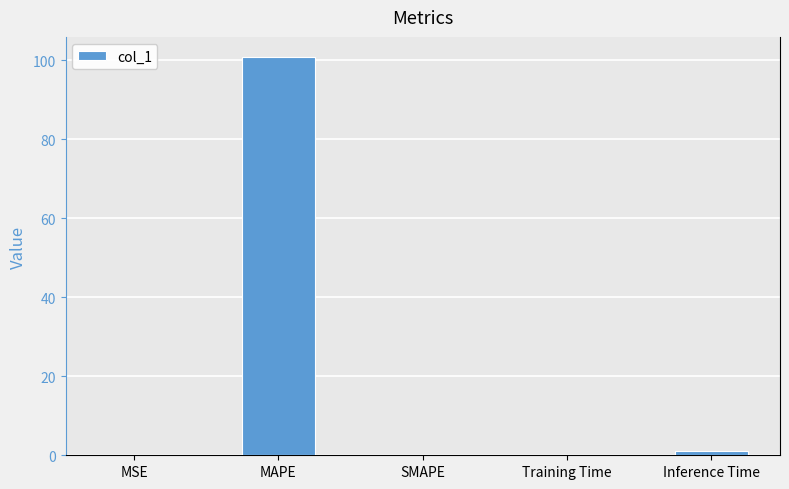

Between Inference Time and MAPE, which is larger?

MAPE